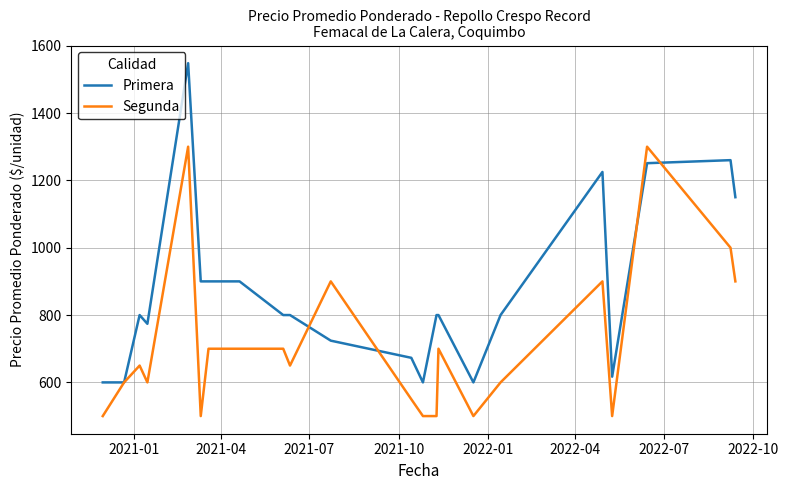

Rank the series by their average value, from highest to lowest.

Primera, Segunda